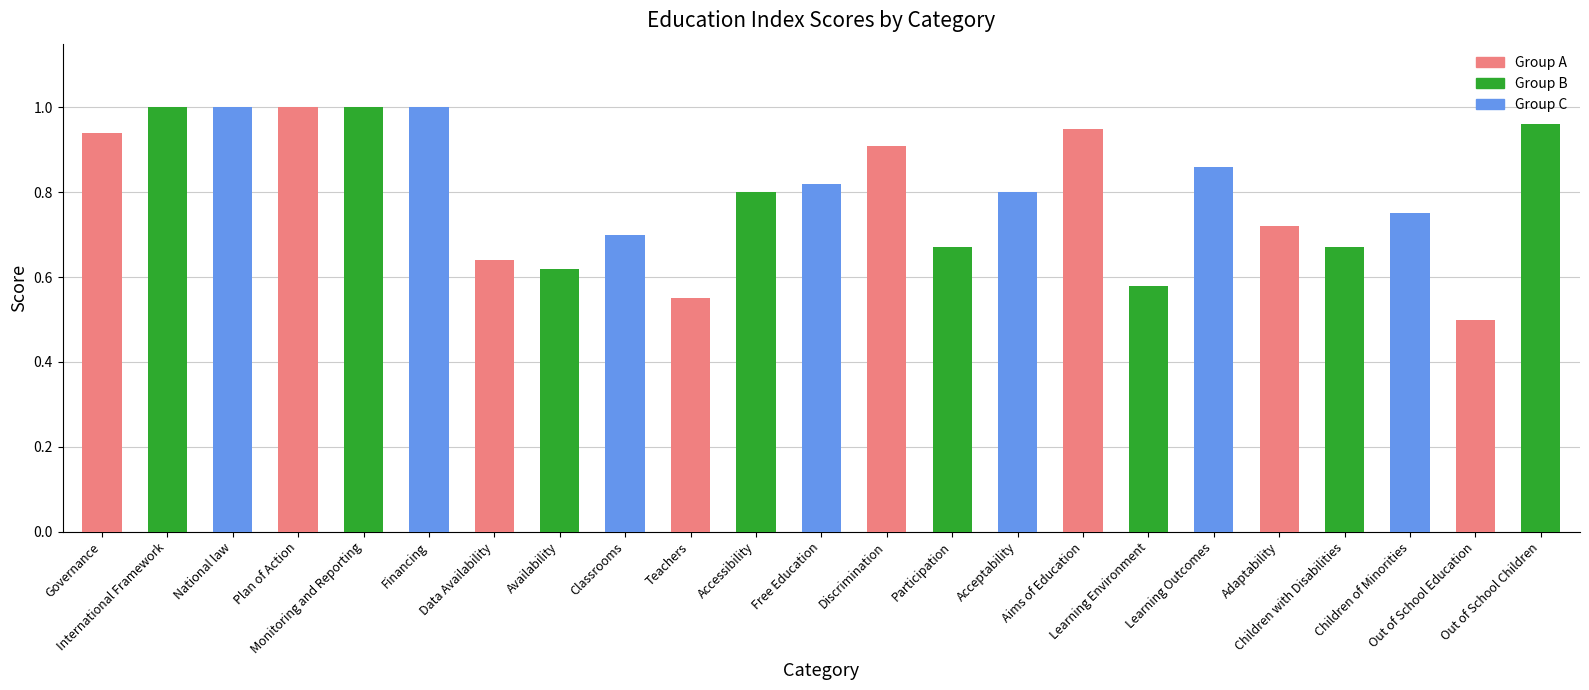

What is the smallest value displayed?

0.5